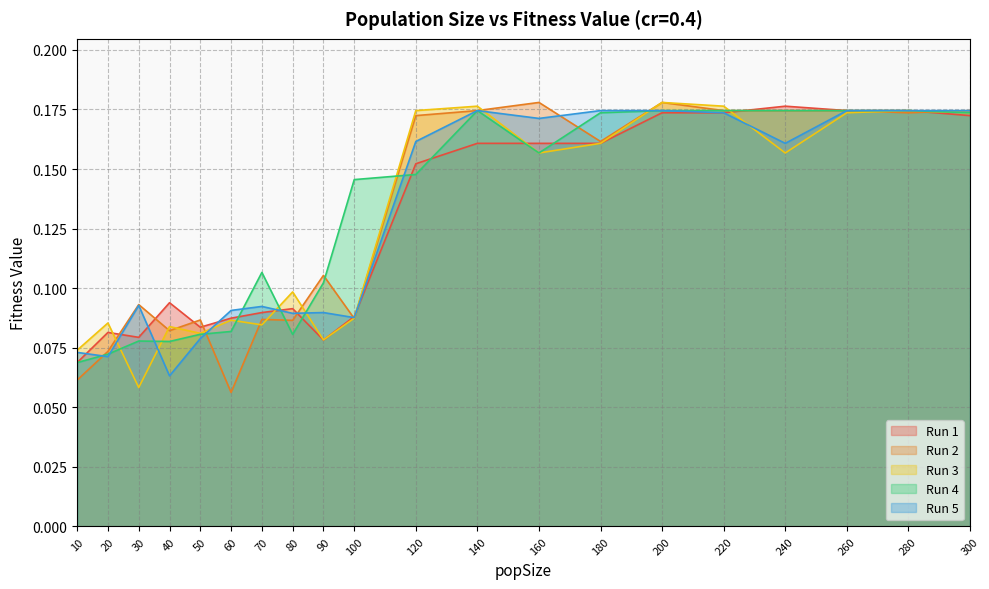

List the labels in order of 1 value, largest first.

240, 260, 280, 200, 220, 300, 140, 160, 180, 120, 40, 80, 70, 100, 60, 50, 20, 30, 90, 10